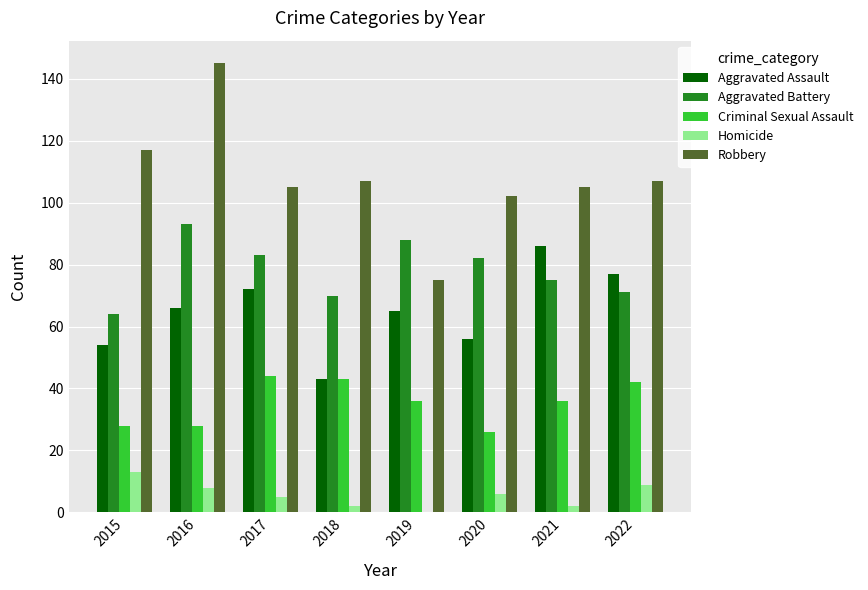

Reading left to right, list all the values displayed in this chart.

Aggravated Assault: 54	66	72	43	65	56	86	77
Aggravated Battery: 64	93	83	70	88	82	75	71
Criminal Sexual Assault: 28	28	44	43	36	26	36	42
Homicide: 13	8	5	2	0	6	2	9
Robbery: 117	145	105	107	75	102	105	107